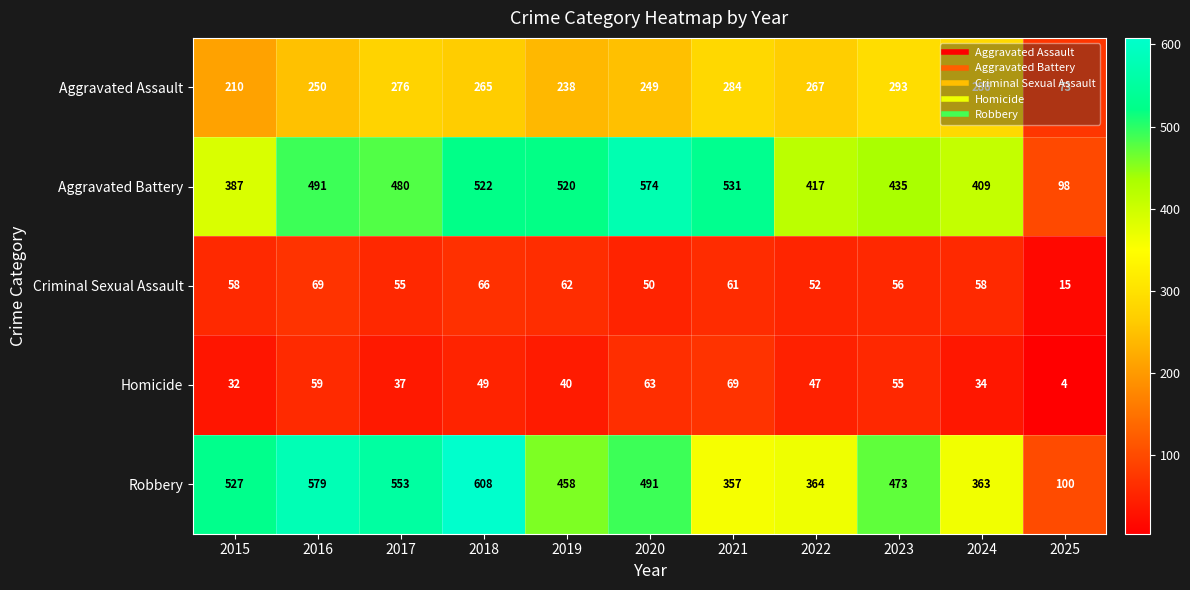

At which label does Homicide first exceed 47?

2016